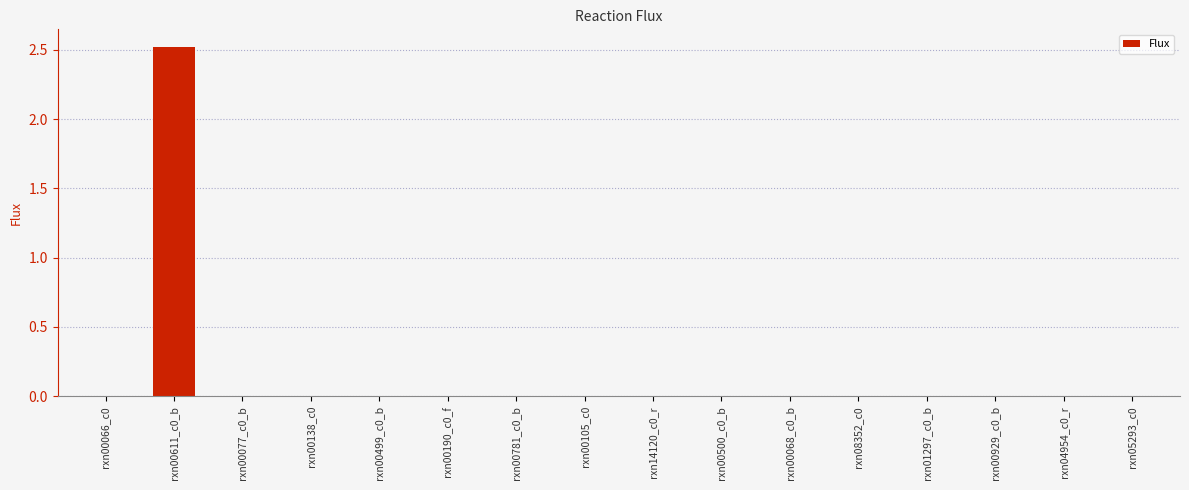

What is the greatest value displayed?

2.5